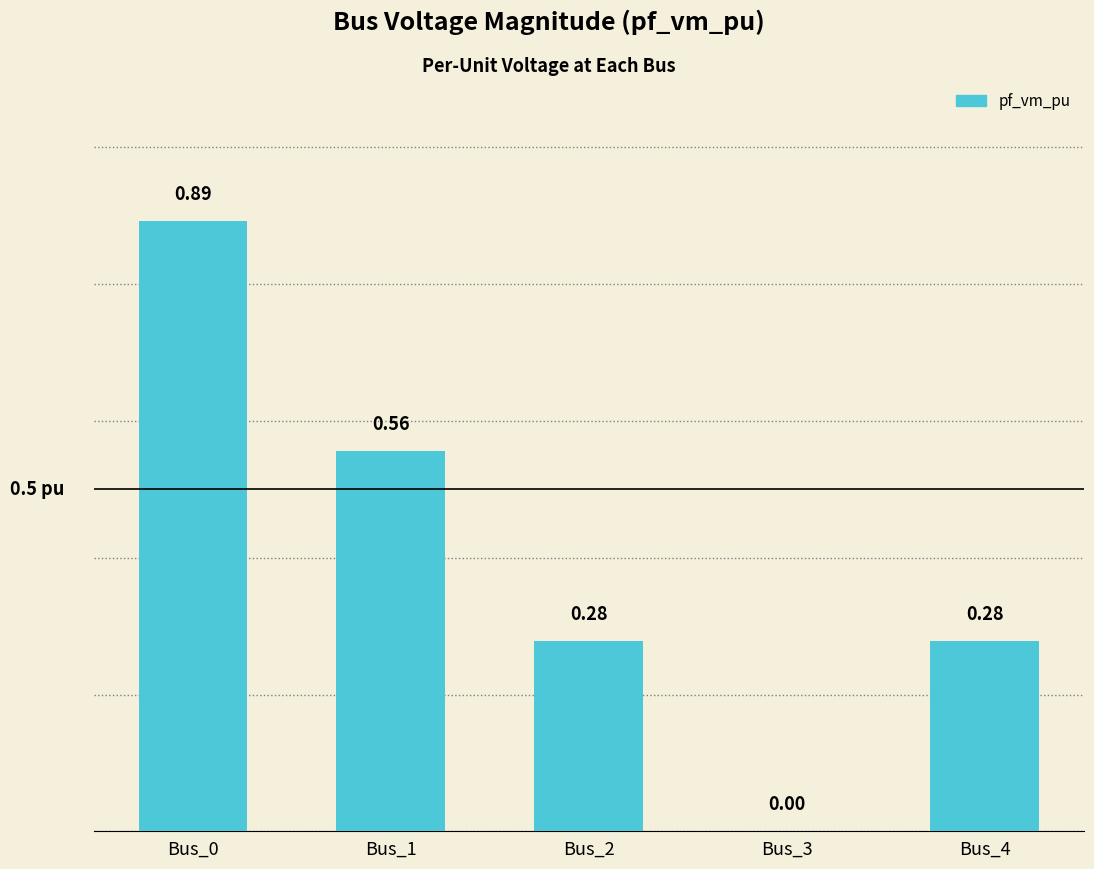

Between Bus_1 and Bus_4, which is larger?

Bus_1